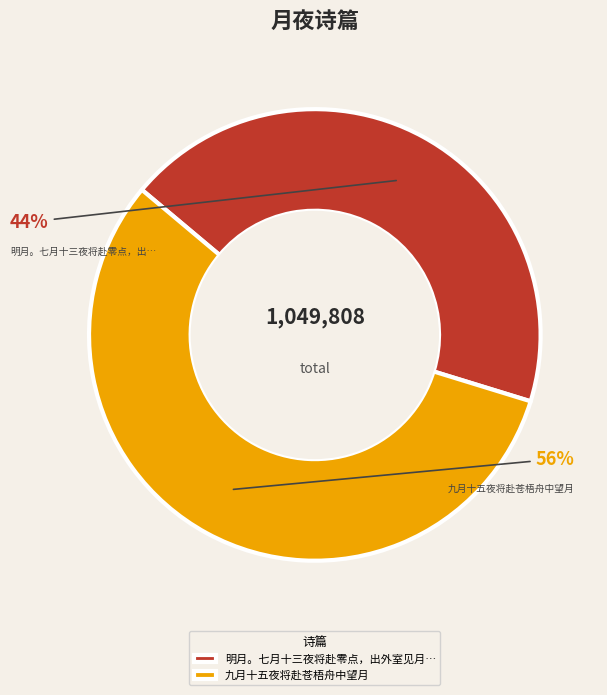

Is the sum of 九月十五夜将赴苍梧舟中望月 and 明月。七月十三夜将赴零点，出外室见月… greater than half?

Yes